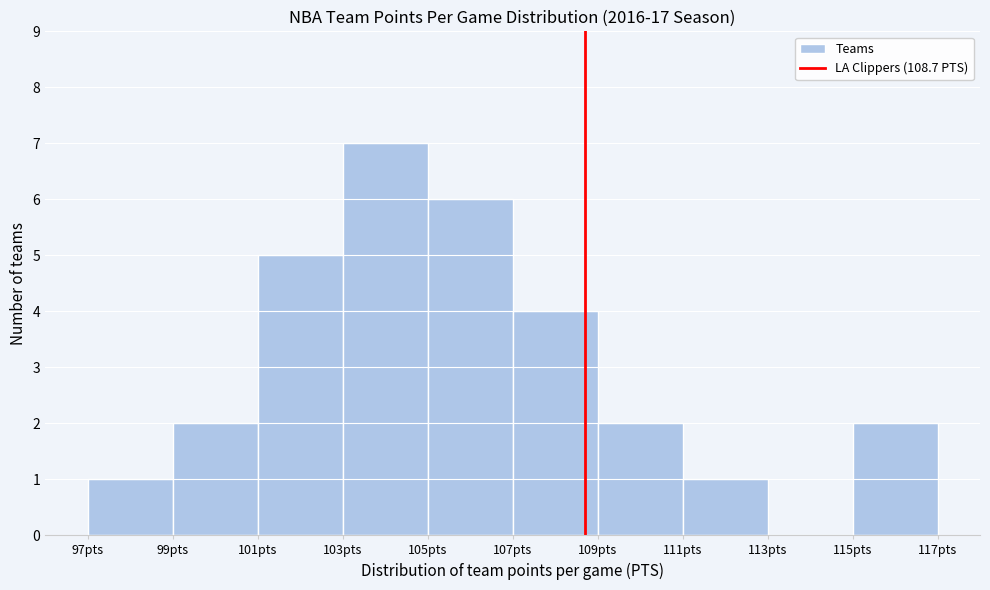

Reading left to right, list every bar in this chart as the range it spans on the x-axis followed by its height. The values are not printed on the chart, so give them approximately, as read against the axis.

97 to 99: 1
99 to 101: 2
101 to 103: 5
103 to 105: 7
105 to 107: 6
107 to 109: 4
109 to 111: 2
111 to 113: 1
113 to 115: 0
115 to 117: 2